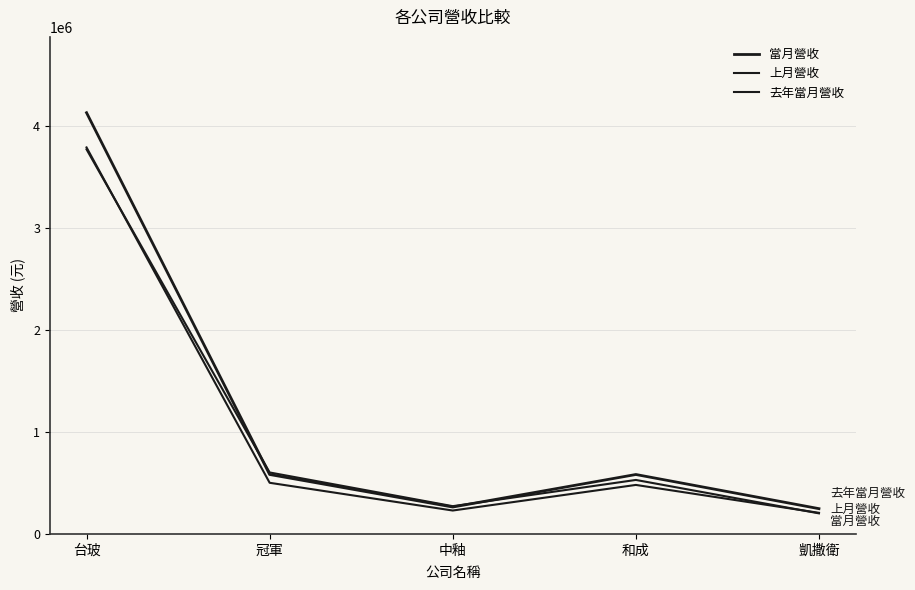

What is the average value of the 去年當月營收 series?

1074213